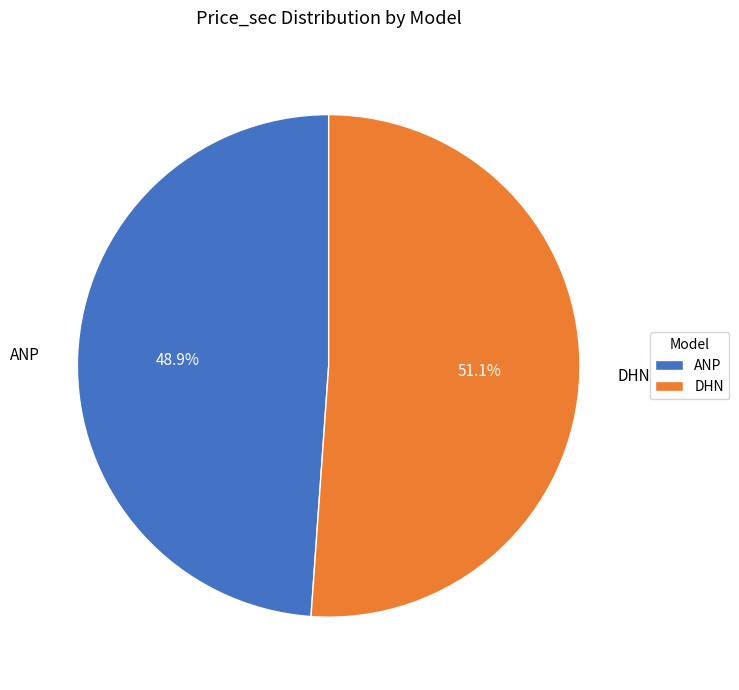

Rank the categories by value from lowest to highest.

ANP, DHN